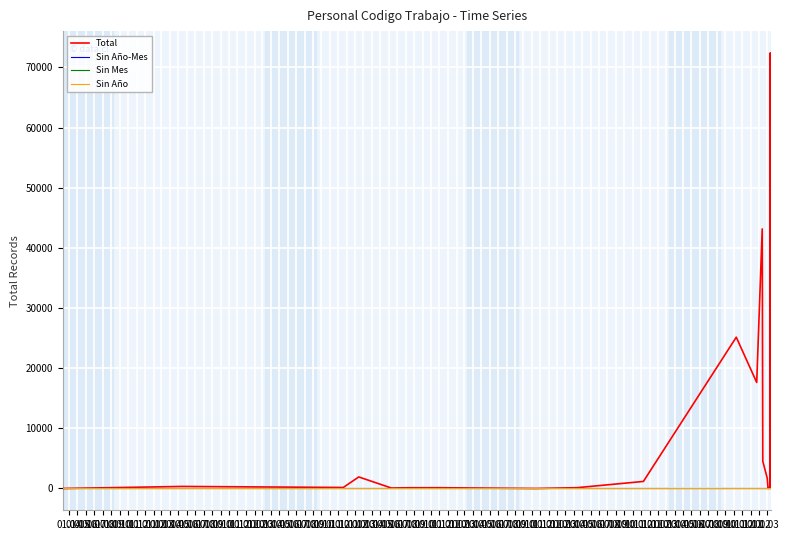

At which category does the chart reach its minimum across all series?

01.04